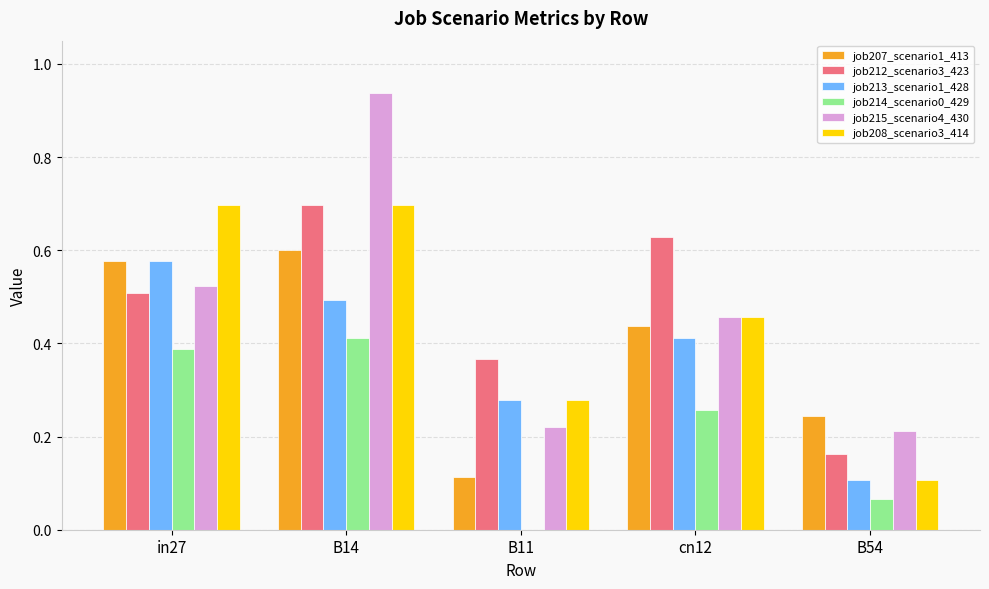

What is the maximum value for job208_scenario3_414?

0.7